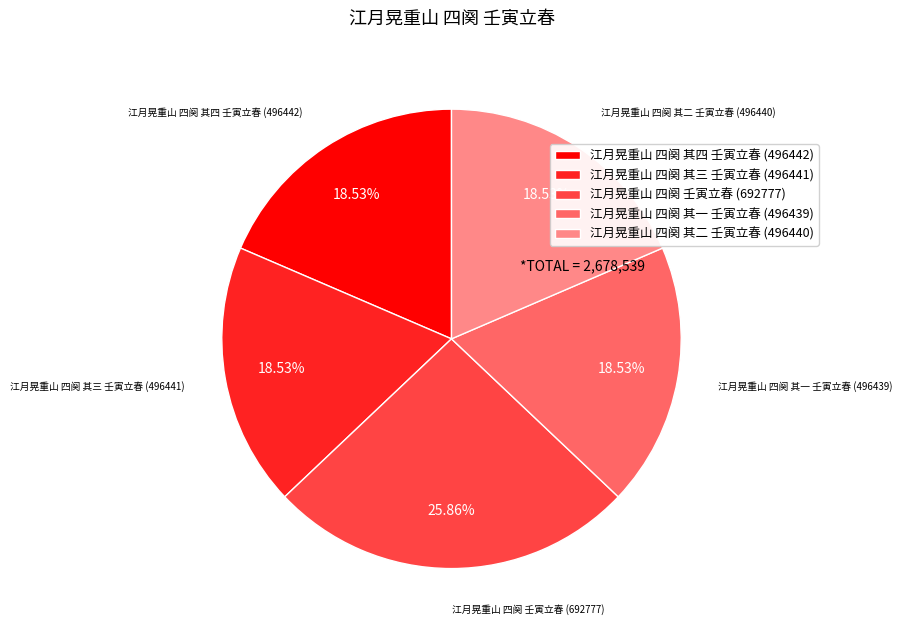

Does 江月晃重山 四阕 壬寅立春 account for over 50% of the chart?

No